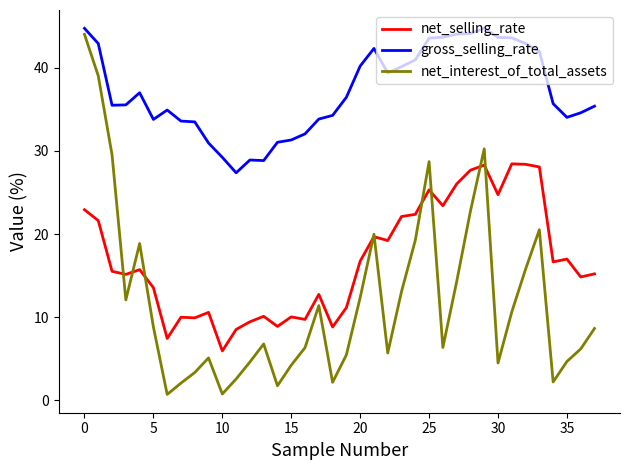

What is the highest value of the gross_selling_rate series?

44.8